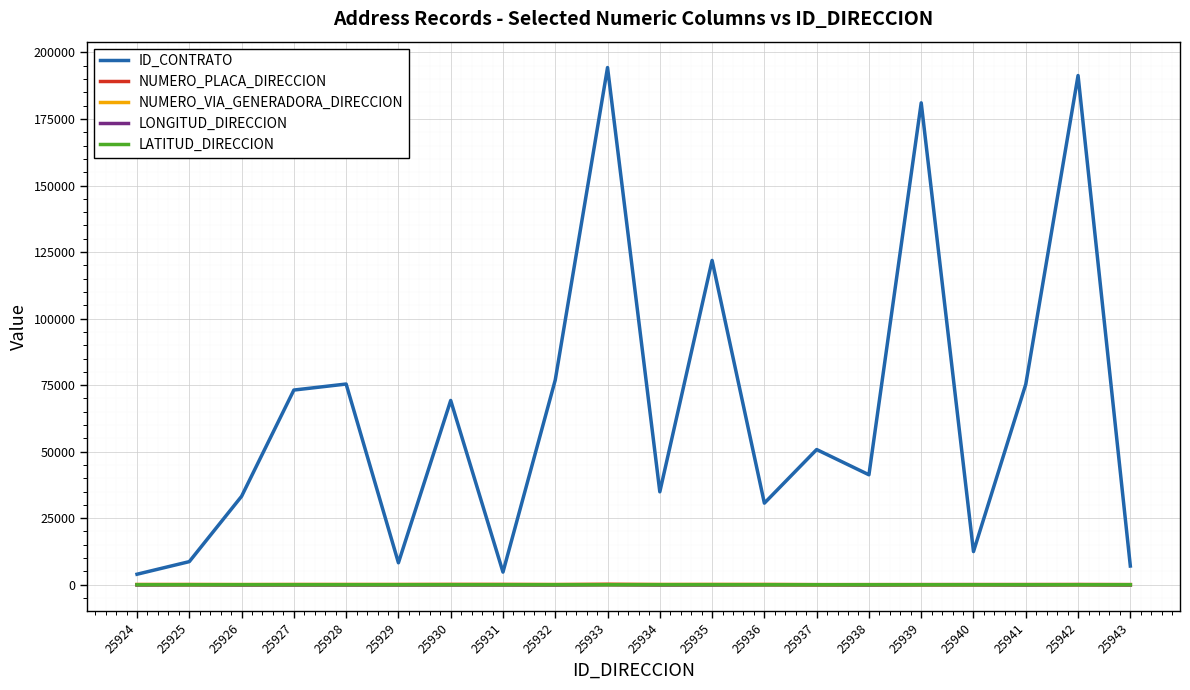

The LONGITUD_DIRECCION series shows -75.6 at 25930. True or false?

True